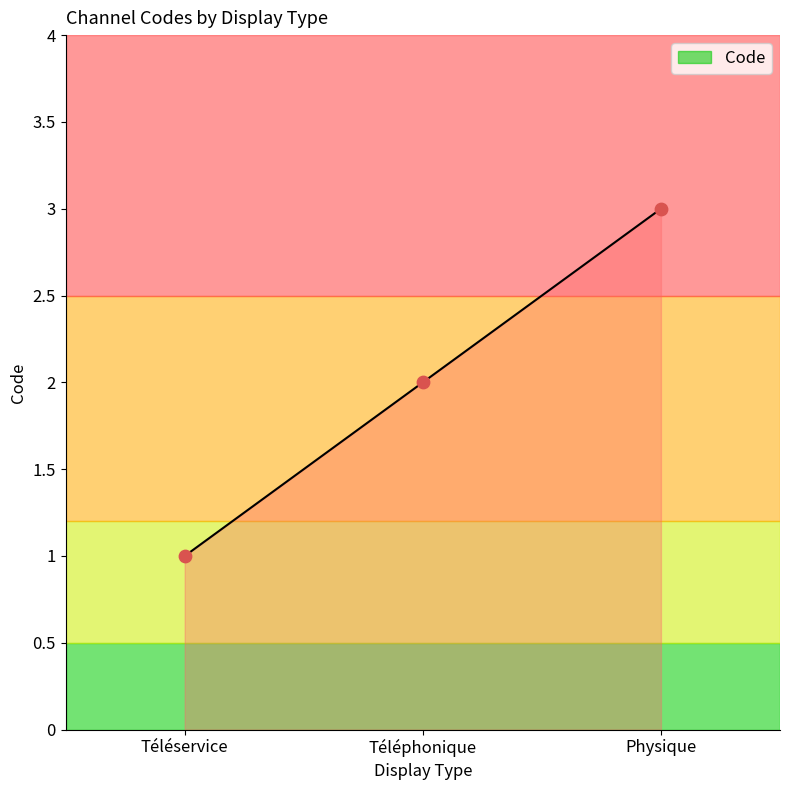

Between Physique and Téléservice, which is larger?

Physique